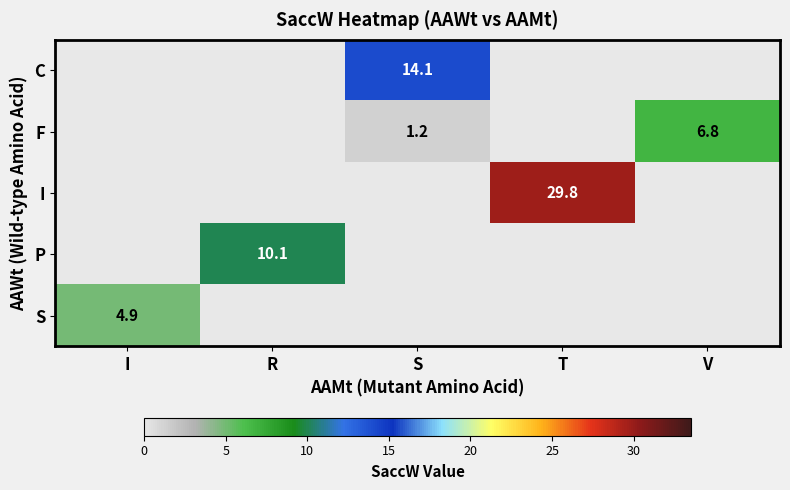

Is the value of F at S greater than the value of C at S?

No